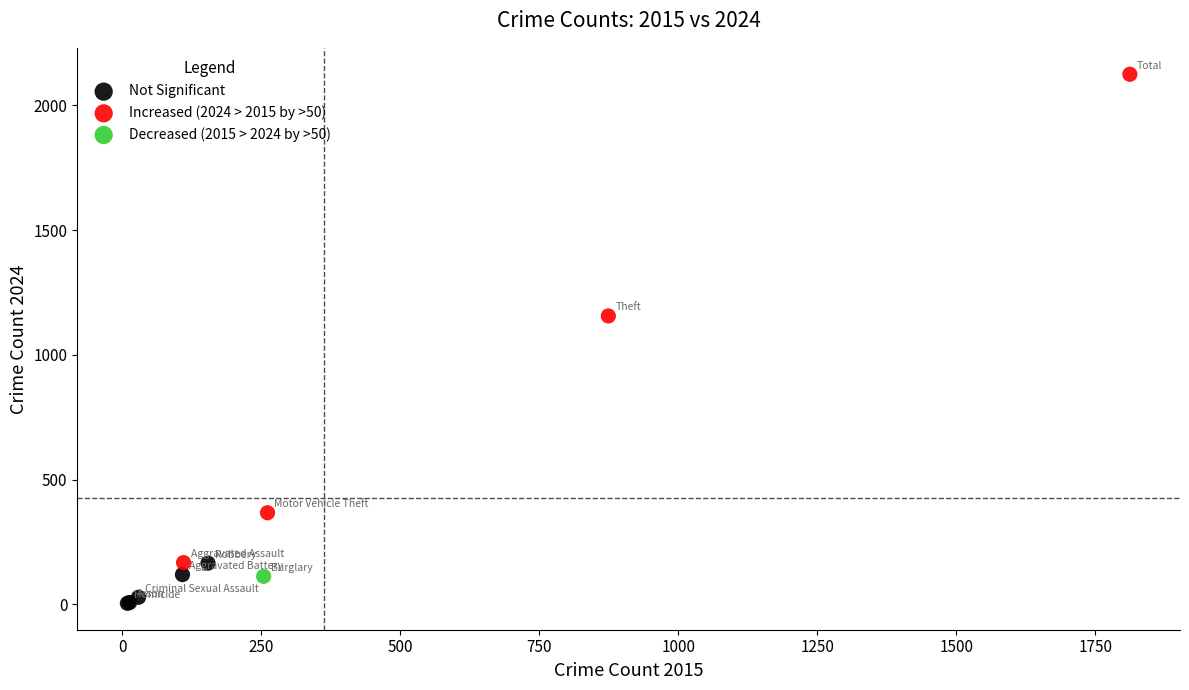

Which series reaches the minimum Y coordinate?

Not Significant